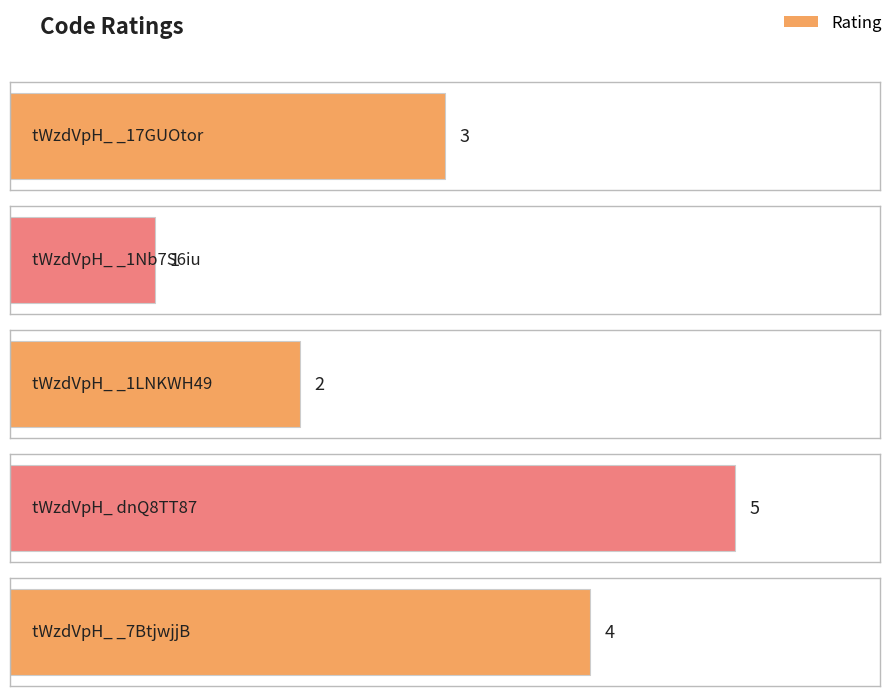

What is the change in value from tWzdVpH_ _17GUOtor to tWzdVpH_ _7BtjwjjB?

+1